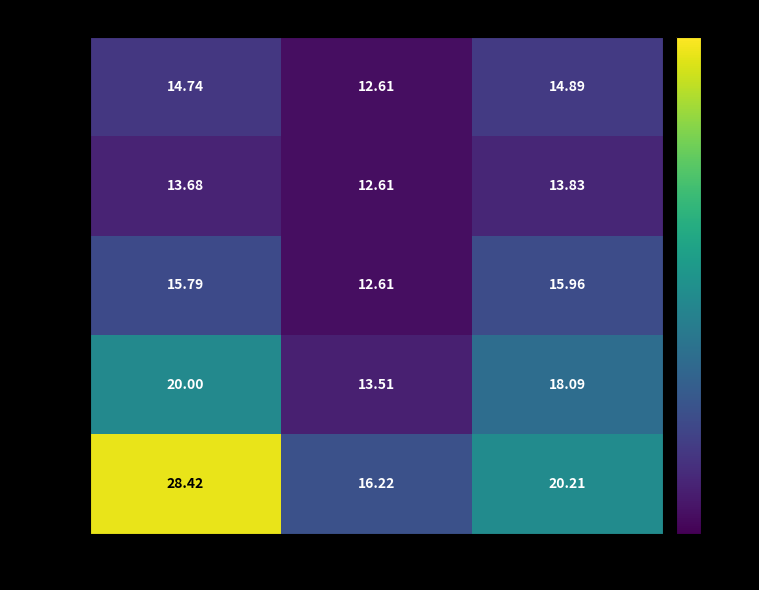

Is the value of Truck 4 at Ward 1 greater than the value of Truck 1 at Ward 1?

Yes